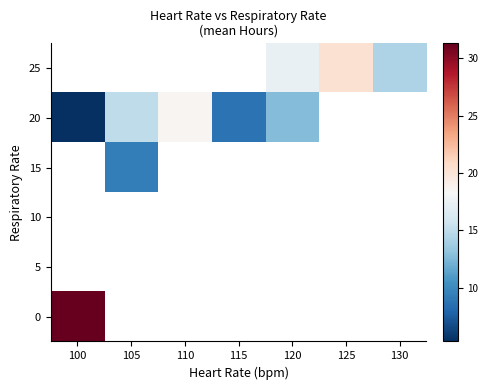

At how many categories does at least one series exceed 8?

7